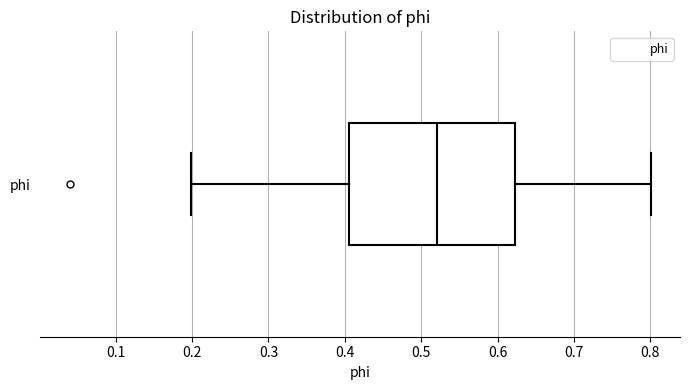

Read this box plot against the x-axis: the position of the median line, the range covered by the box, and the ends of both whiskers. The values are not printed on the chart, so give them approximately, as read against the axis.

median 0.52, box 0.41 to 0.62, whiskers 0.20 to 0.80